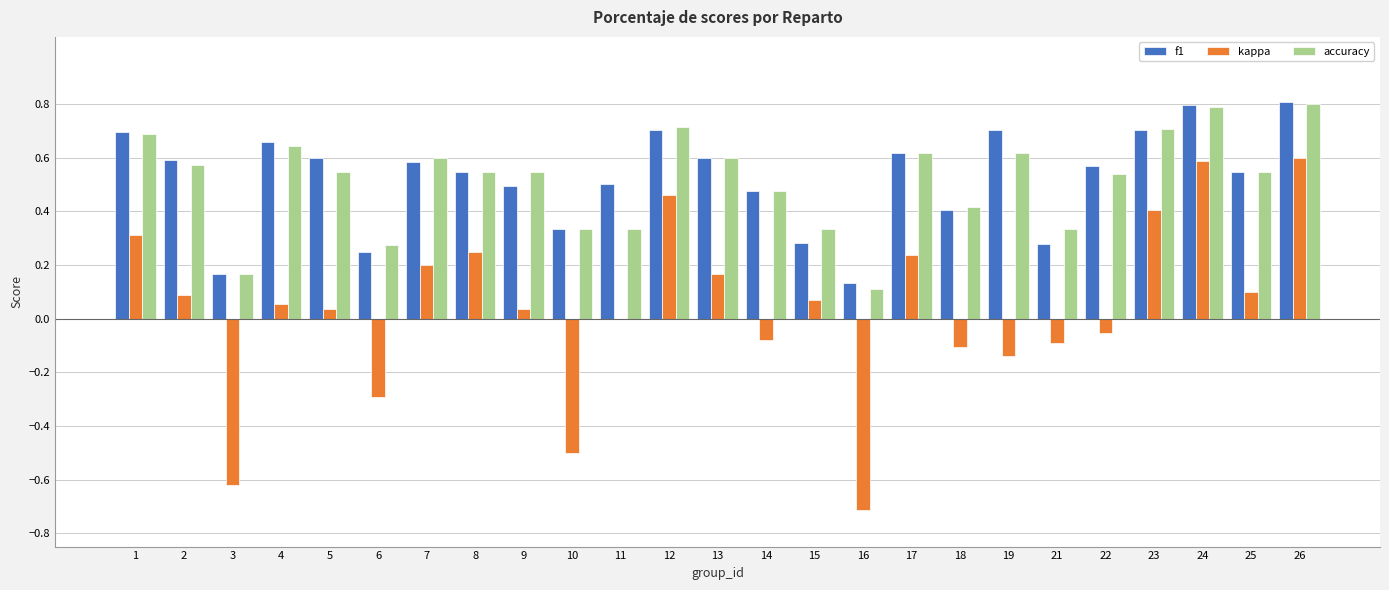

Is the value of accuracy at 8 greater than the value of kappa at 4?

Yes